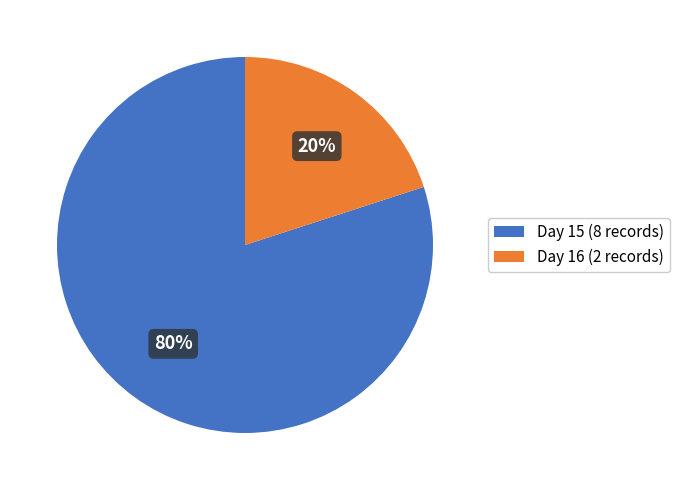

Is the sum of Day 16 and Day 15 greater than half?

Yes